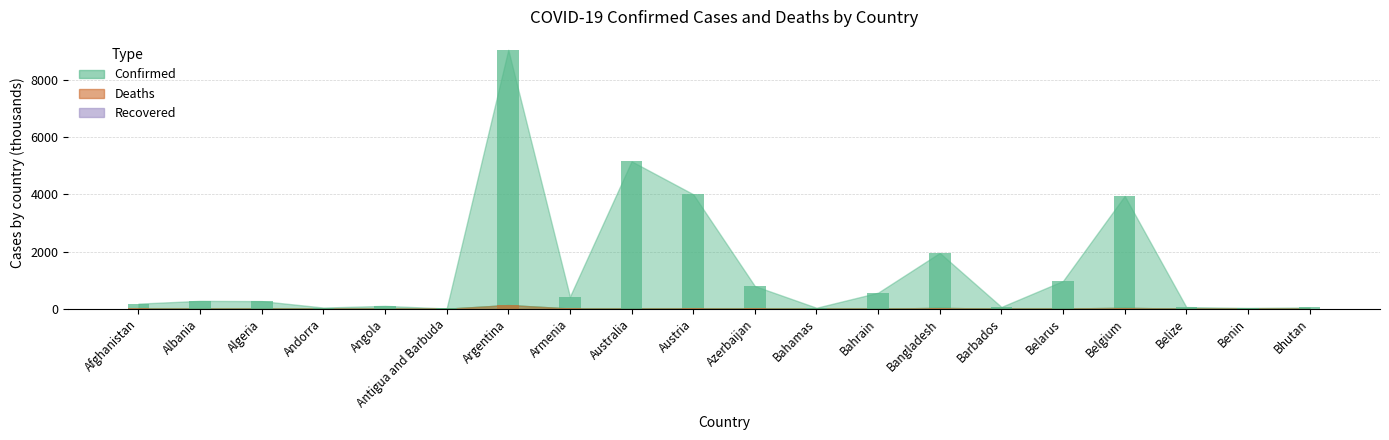

How many bars are there in each group?

2